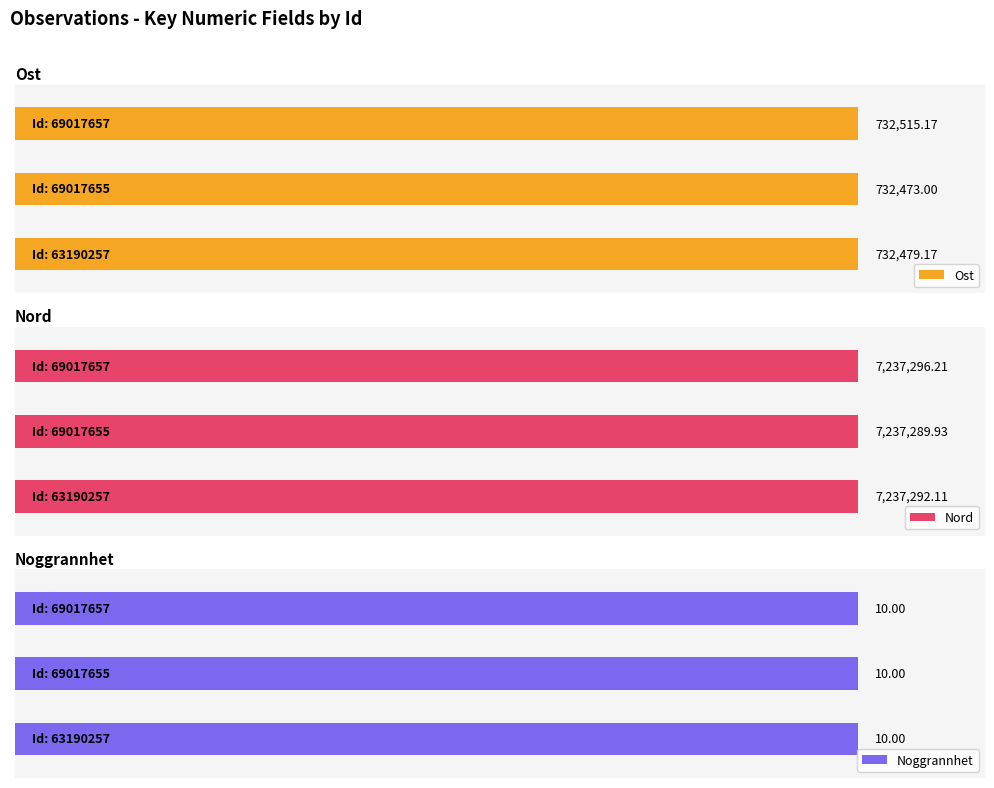

At which label does Nord reach its minimum?

69017655